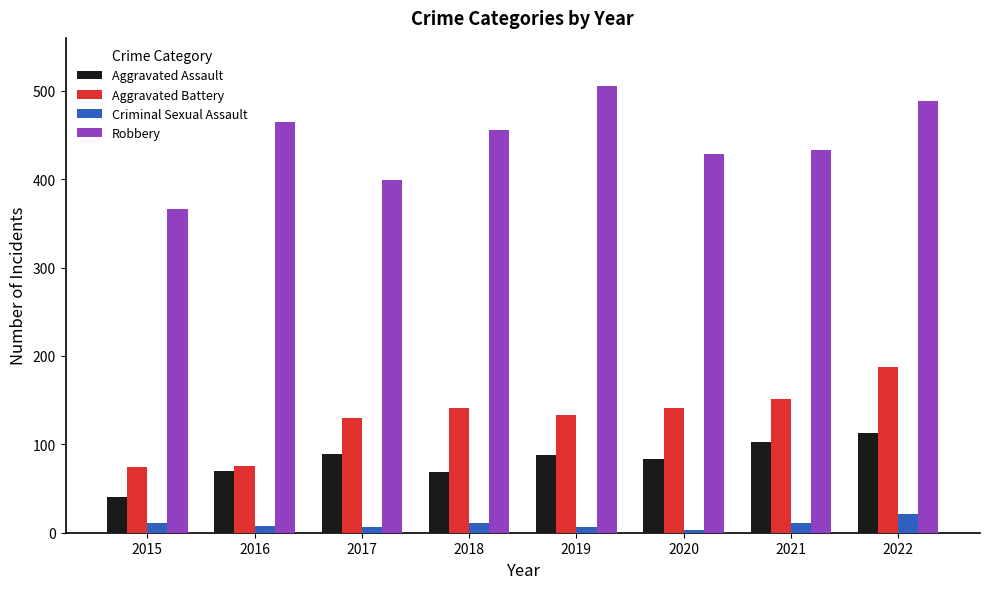

What is the maximum value for Robbery?

505